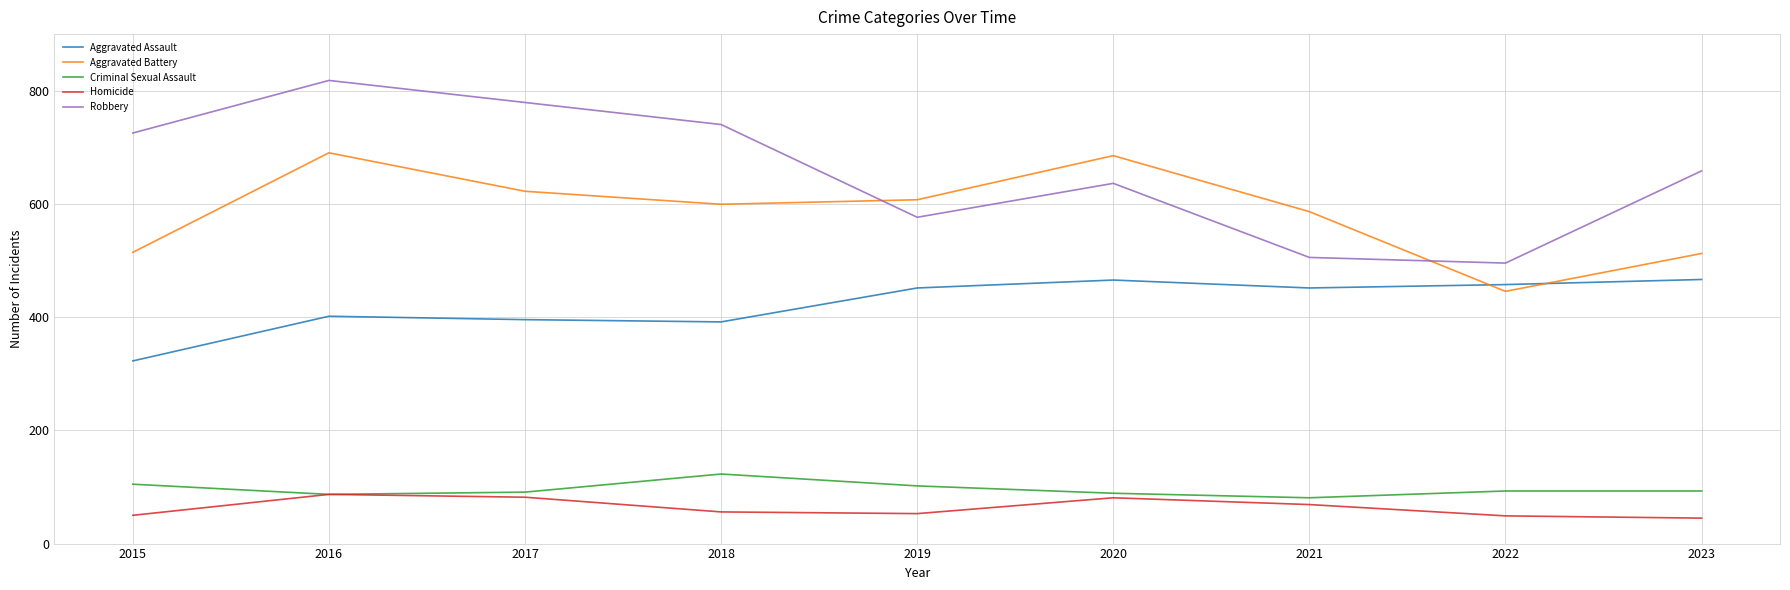

At 2018, list the series in order from smallest to largest.

Homicide, Criminal Sexual Assault, Aggravated Assault, Aggravated Battery, Robbery